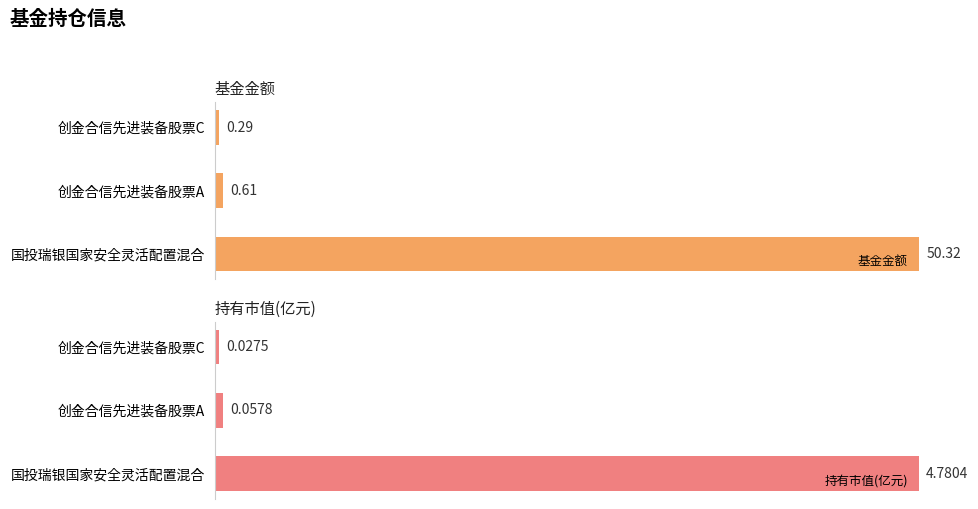

The value of 基金金额 at 创金合信先进装备股票A is 0.8. True or false?

False